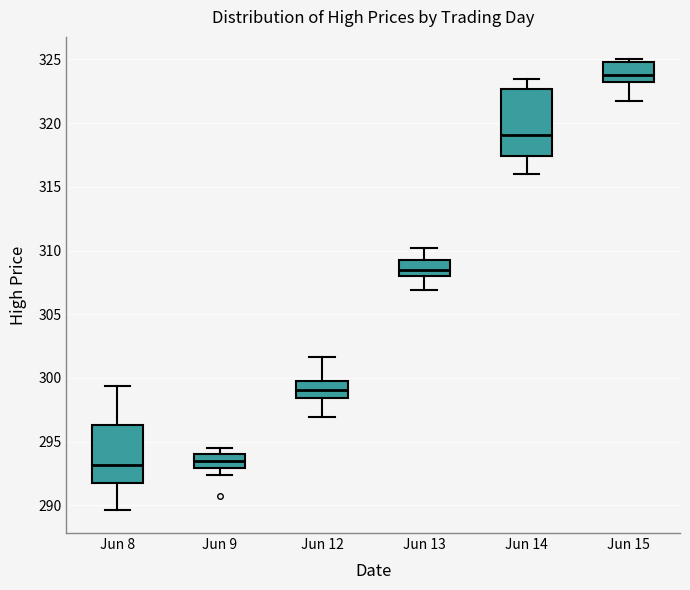

Reading left to right, transcribe this box plot: for each box, give where its median line is, the range the box spans, and where its two whiskers end, as read against the y-axis. The values are not printed on the chart, so give them approximately, as read against the axis.

Jun 8: median 293.0, box 291.5 to 296.5, whiskers 289.5 to 299.5
Jun 9: median 293.5, box 293.0 to 294.0, whiskers 292.5 to 294.5
Jun 12: median 299.0, box 298.5 to 299.5, whiskers 297.0 to 301.5
Jun 13: median 308.5, box 308.0 to 309.0, whiskers 307.0 to 310.0
Jun 14: median 319.0, box 317.5 to 322.5, whiskers 316.0 to 323.5
Jun 15: median 324.0, box 323.0 to 325.0, whiskers 321.5 to 325.0 (just above the box's upper edge)